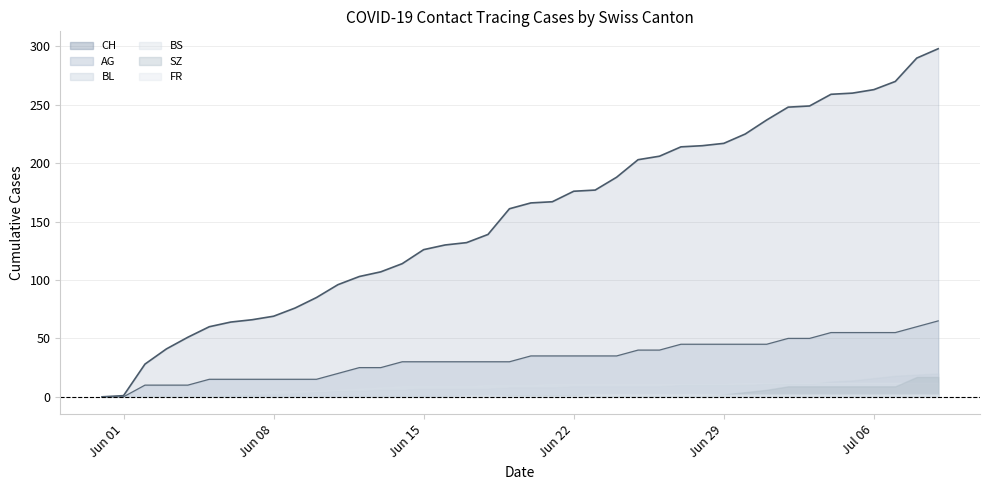

Which category has the highest value across all series?

2020-07-09